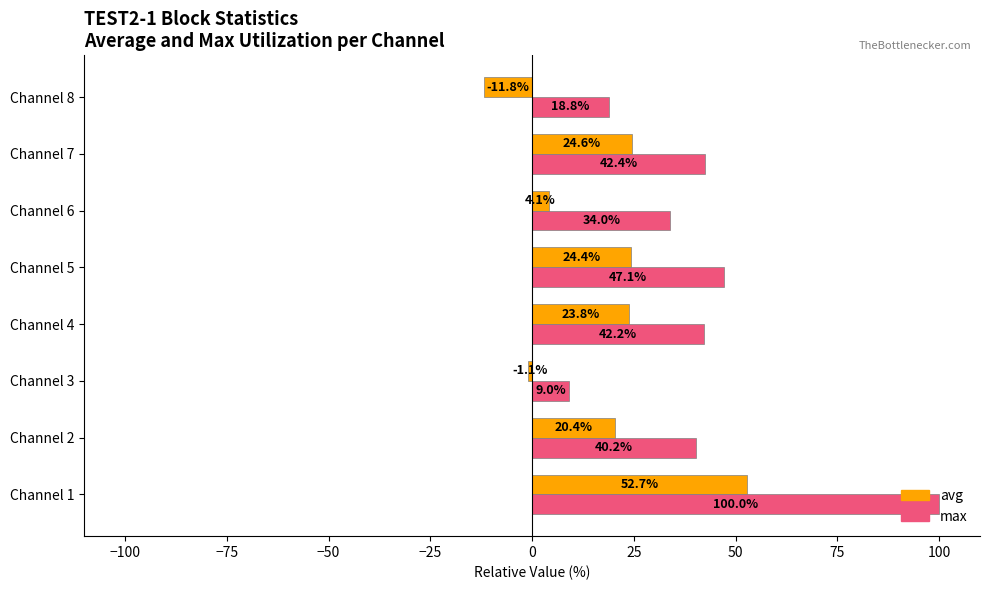

What is the lowest value of the max series?

9.0